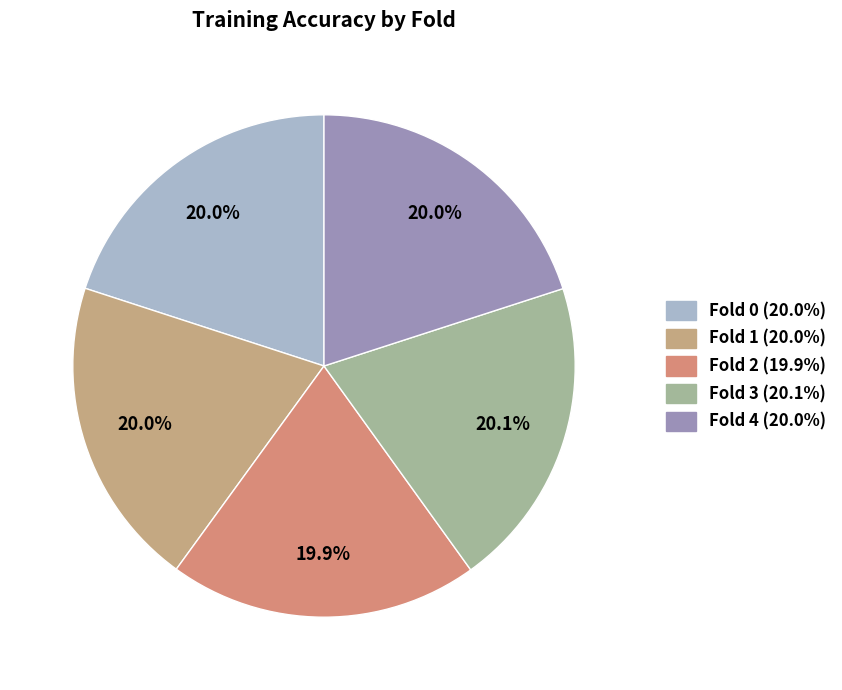

Is there a majority slice in this chart?

No